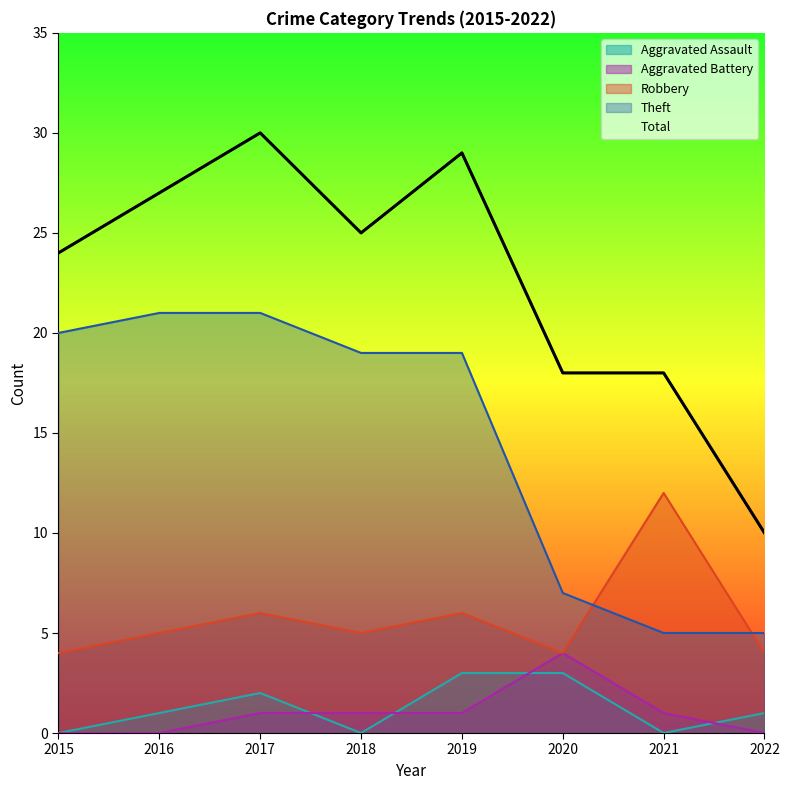

Between 2018 and 2022, which series saw the biggest shift?

Total